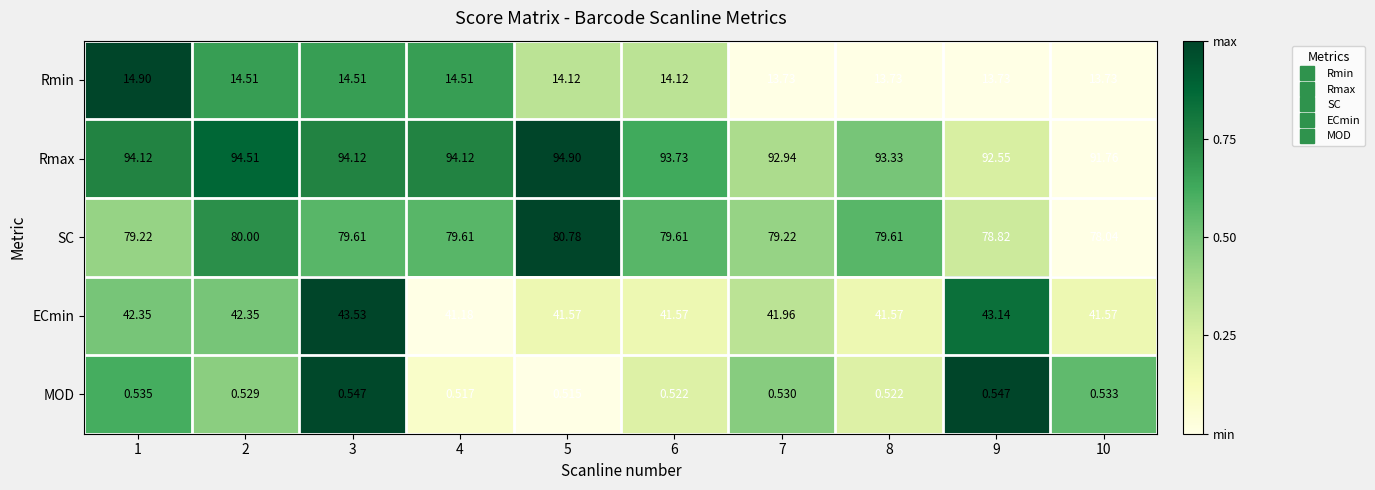

What is the total value across all series at 6?

229.6